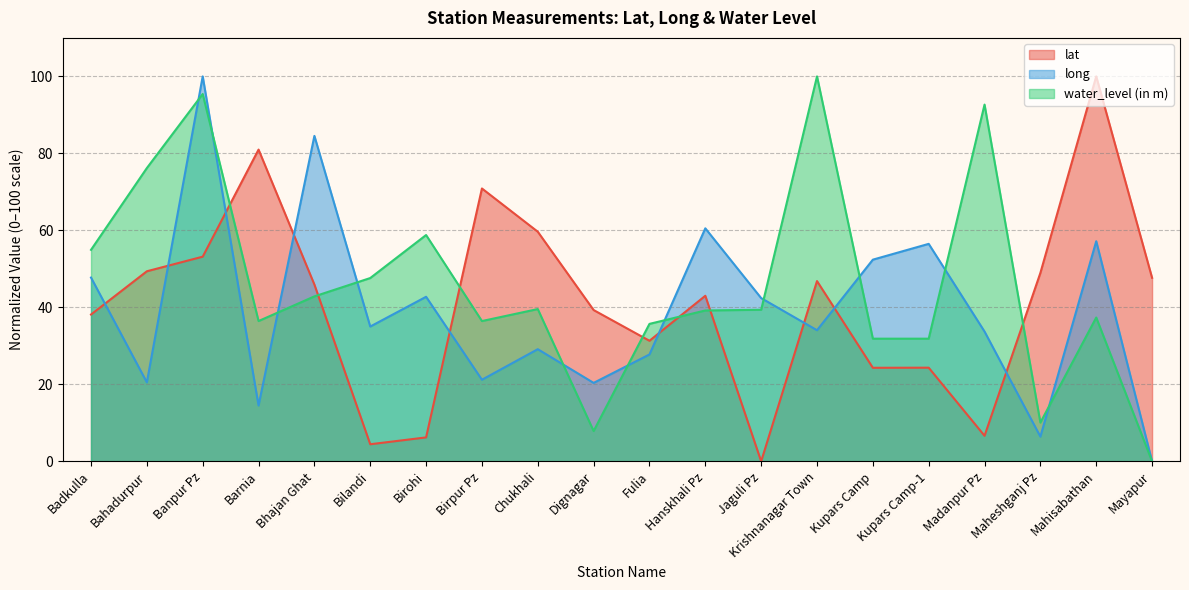

Which series has the largest total across all categories?

water_level (in m)